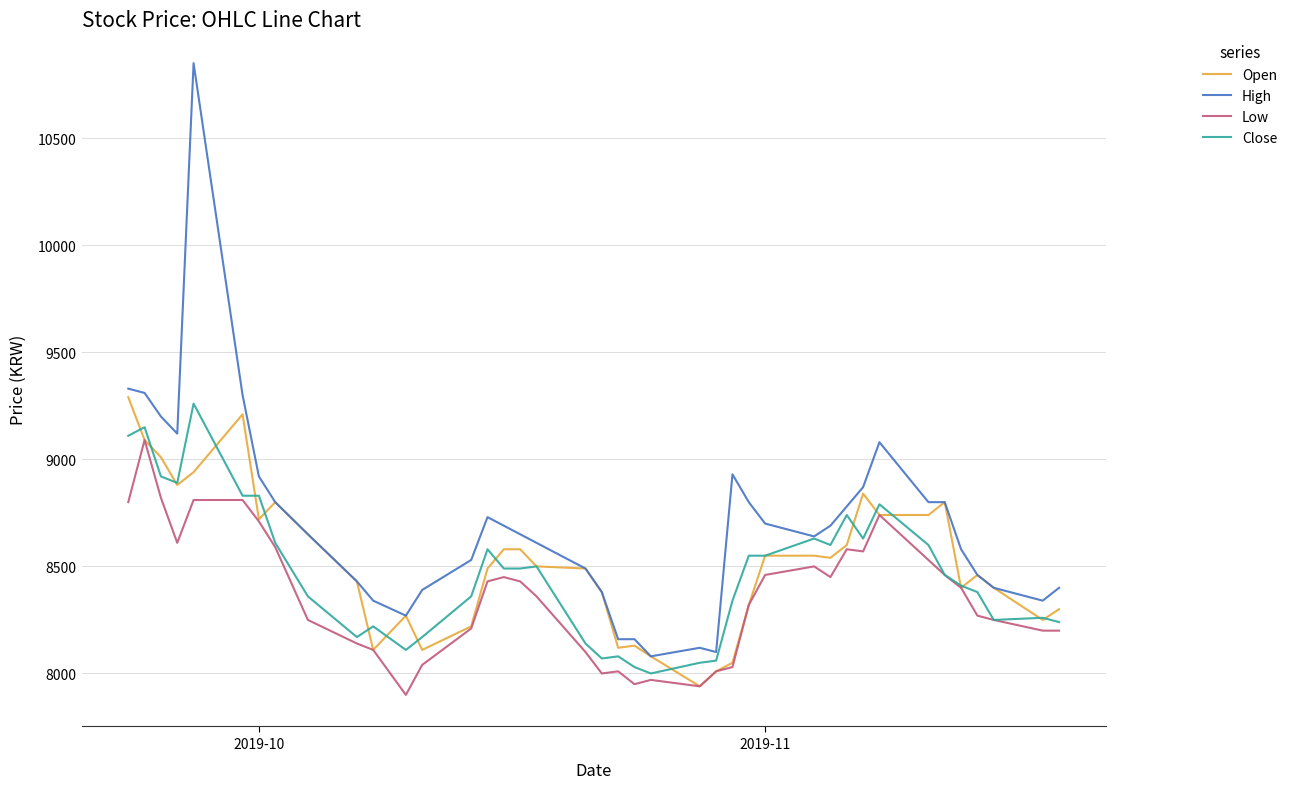

What is the lowest value of the Low series?

7900